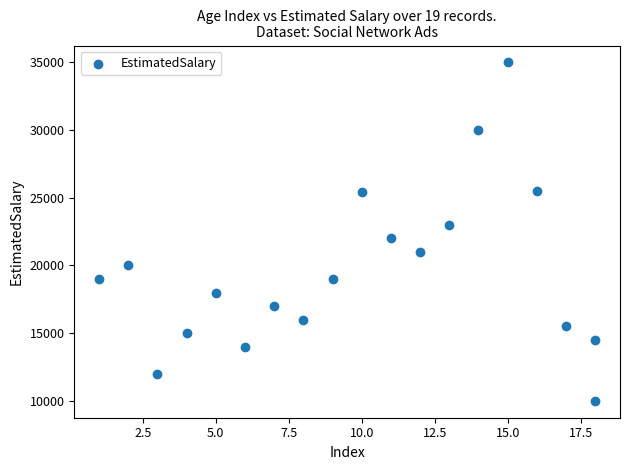

What is the range of Y values (max minus min)?

25000